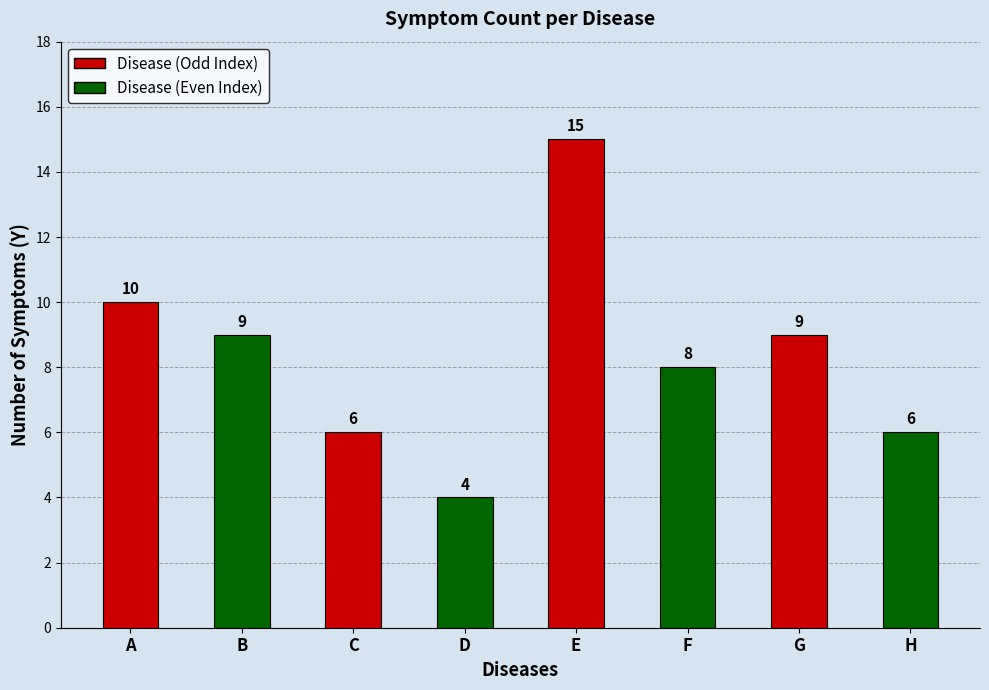

How many bars are there in total?

8